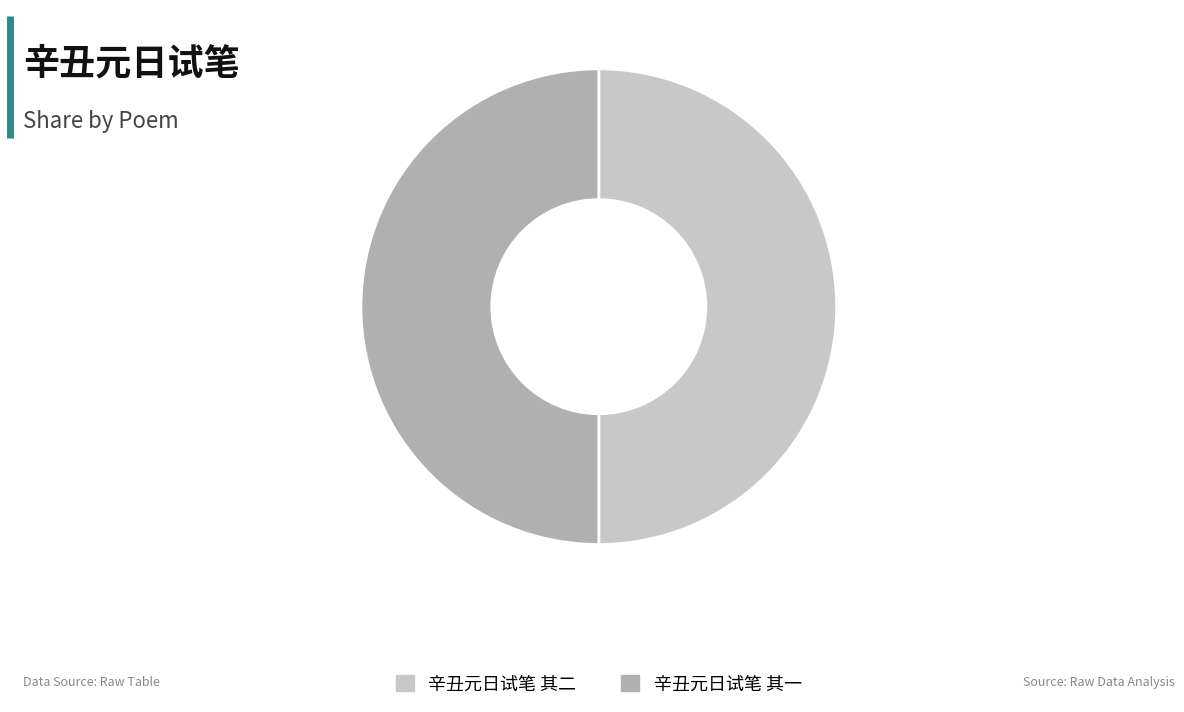

Combined, do 辛丑元日试笔 其一 and 辛丑元日试笔 其二 account for over 50%?

Yes